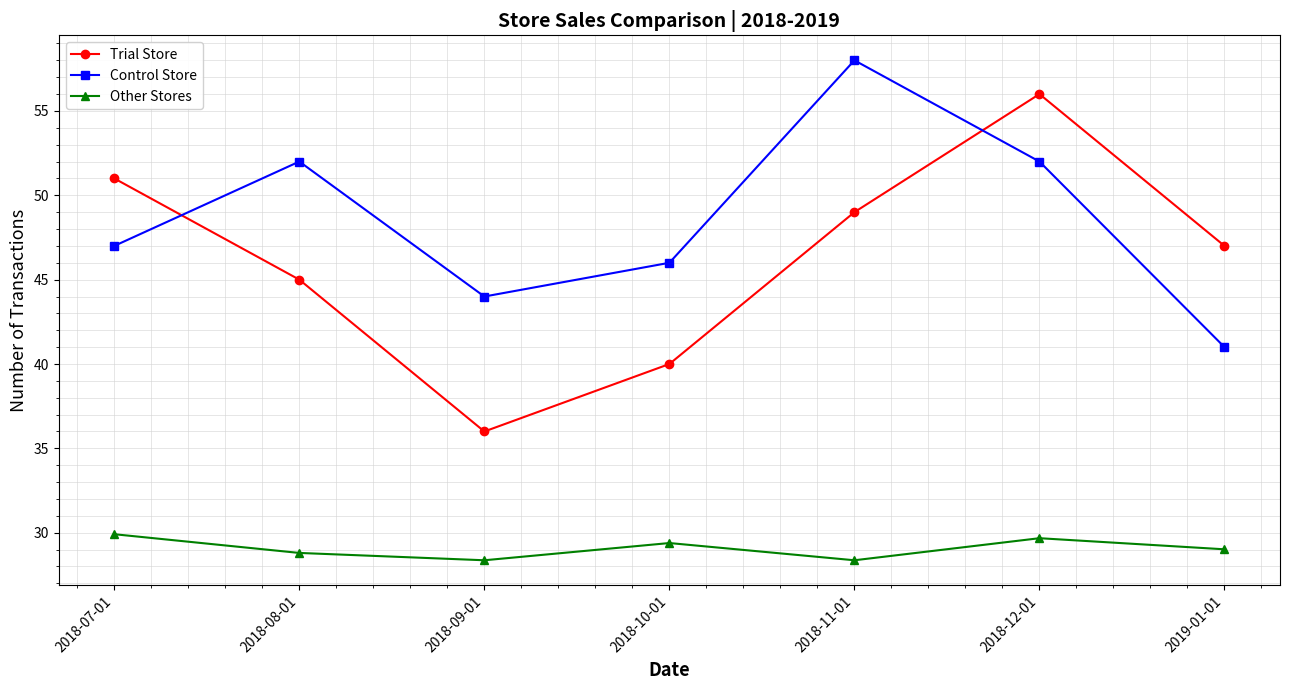

At which label does Trial Store first exceed 47?

2018-07-01